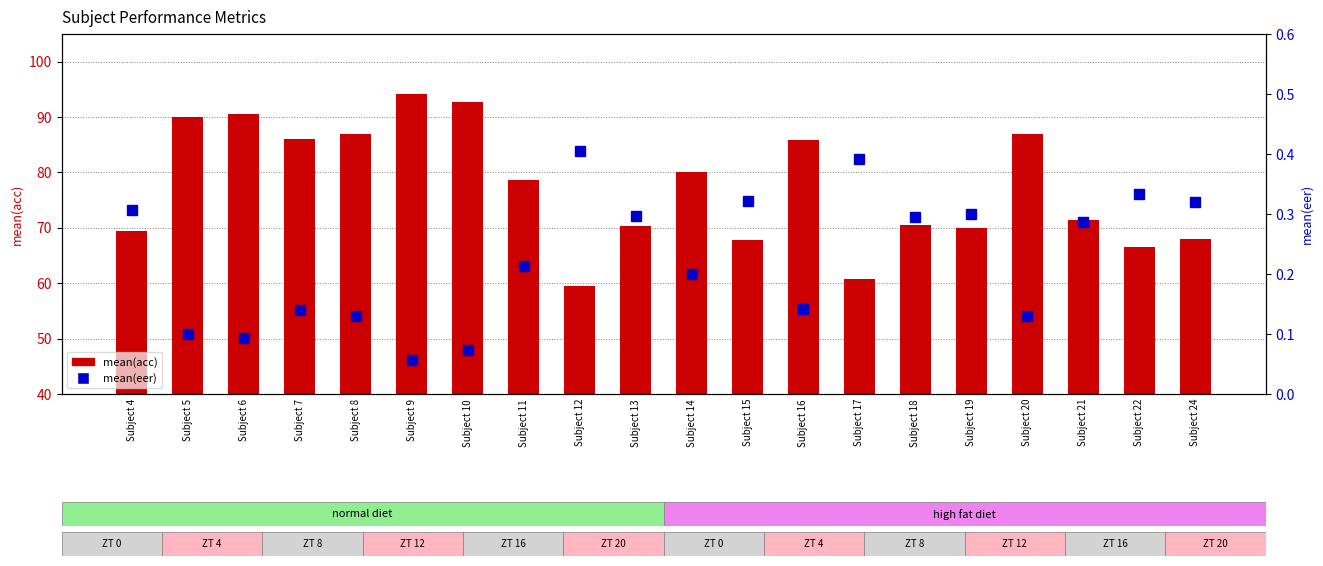

List the series in order of their peak value, highest first.

mean(acc), mean(eer)